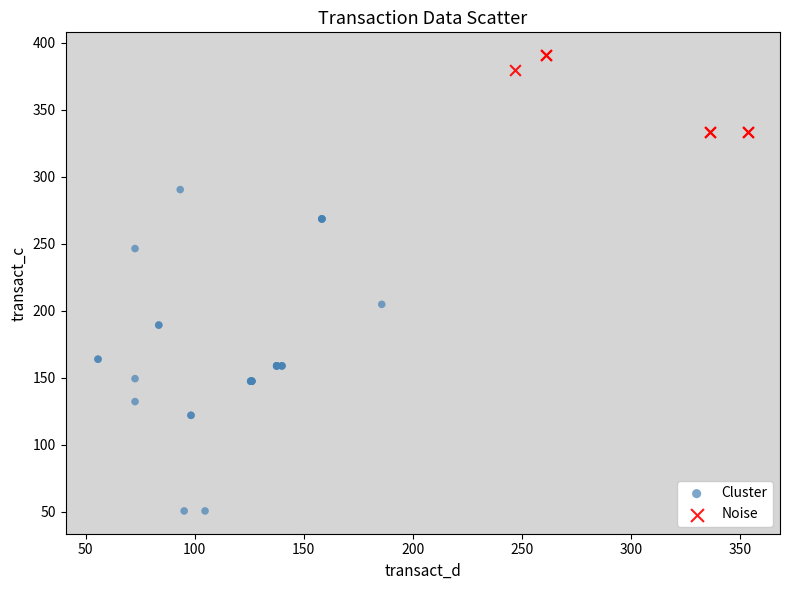

Which series reaches the maximum Y coordinate?

Noise